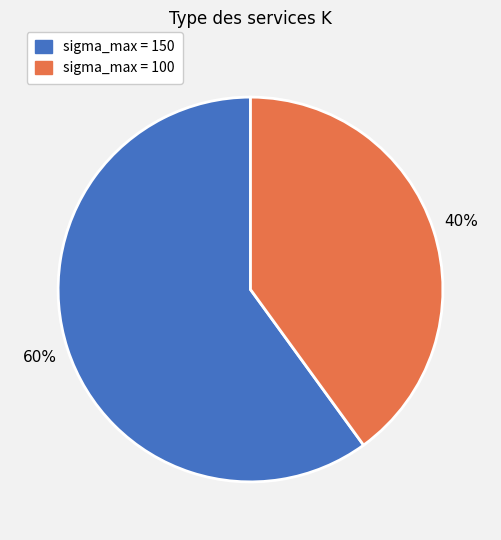

Is there any slice that represents more than half of the pie?

Yes